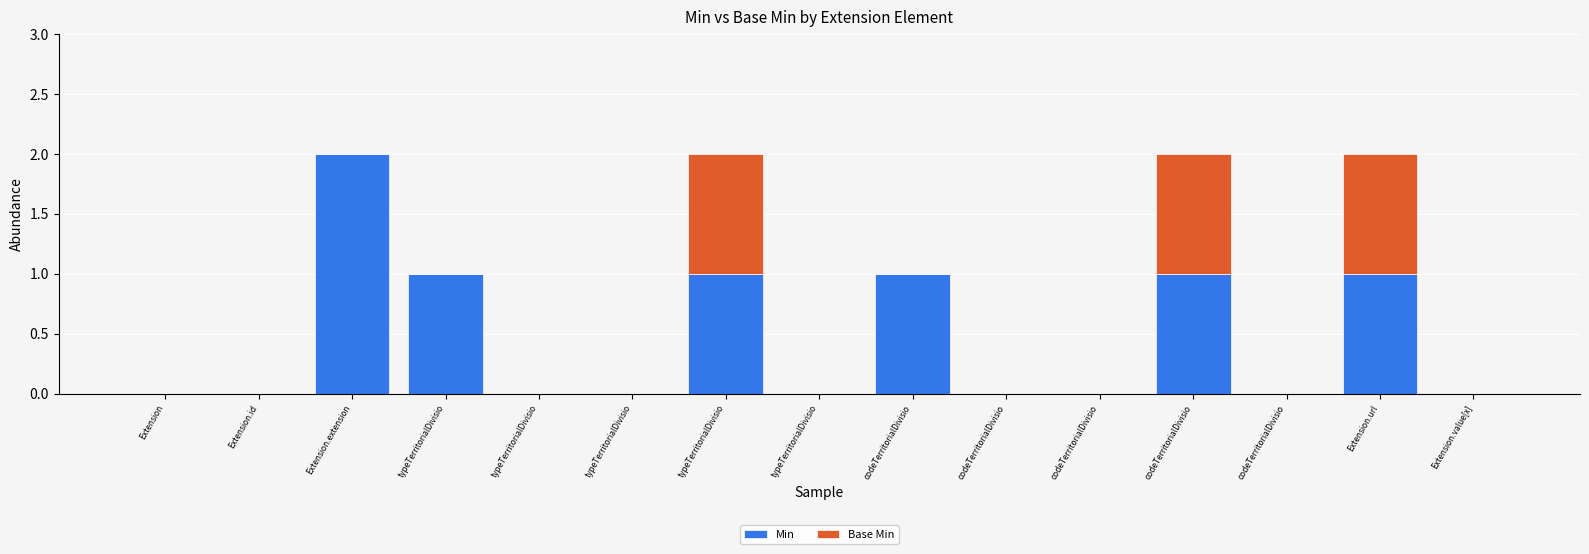

What is the label of the 14th bar from the right?

Extension.id